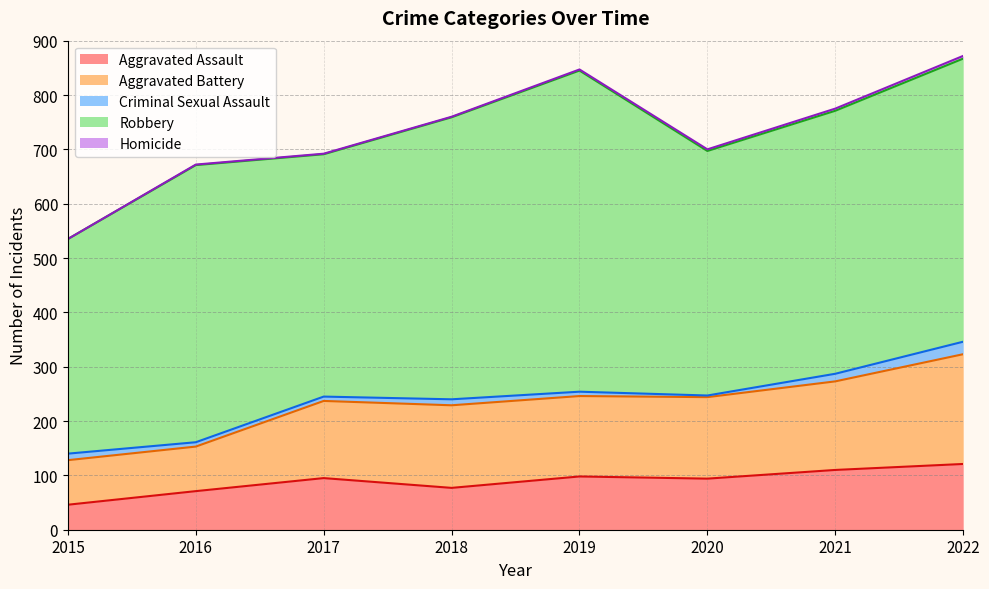

Is it true that Homicide equals 1 at 2016?

True